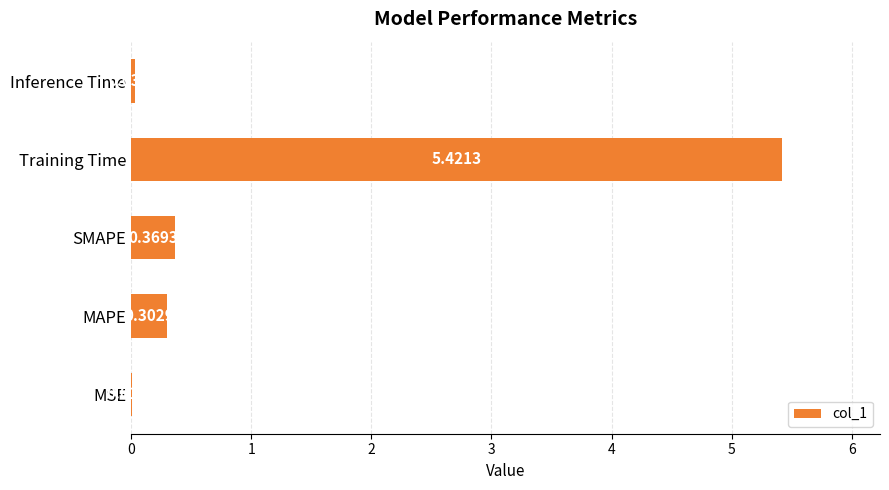

Are the bars horizontal?

Yes